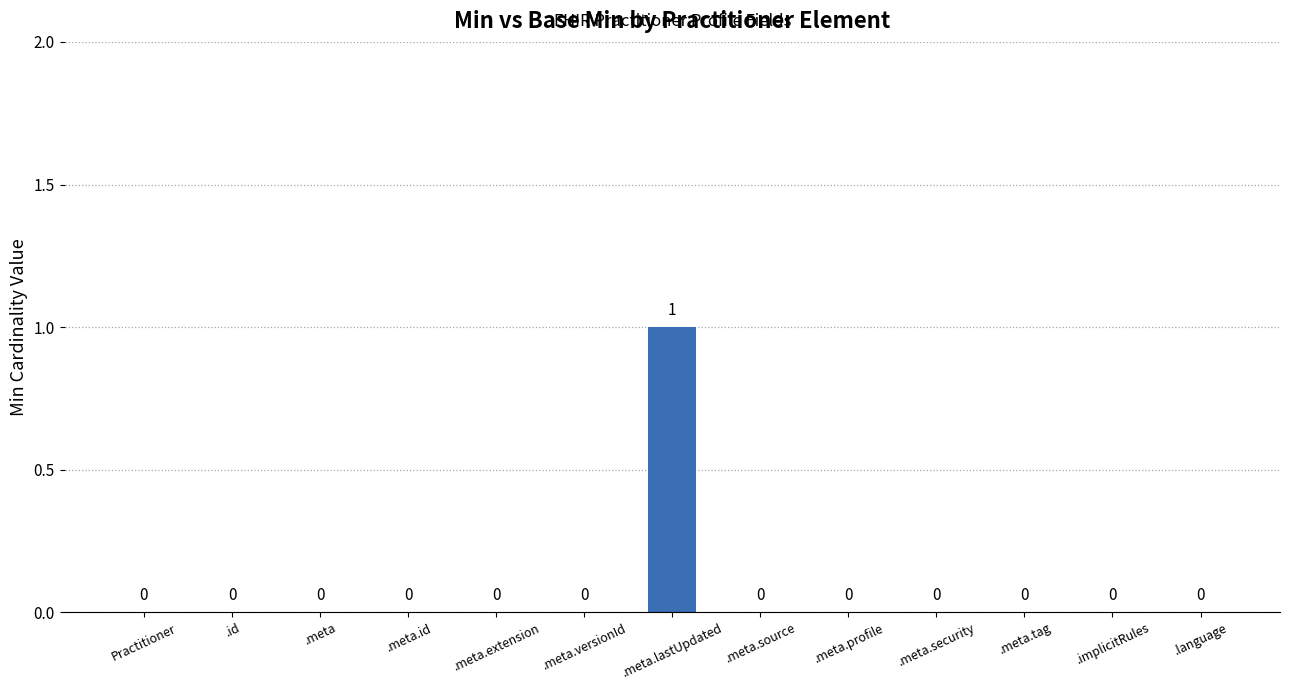

Count the number of categories in the chart.

13